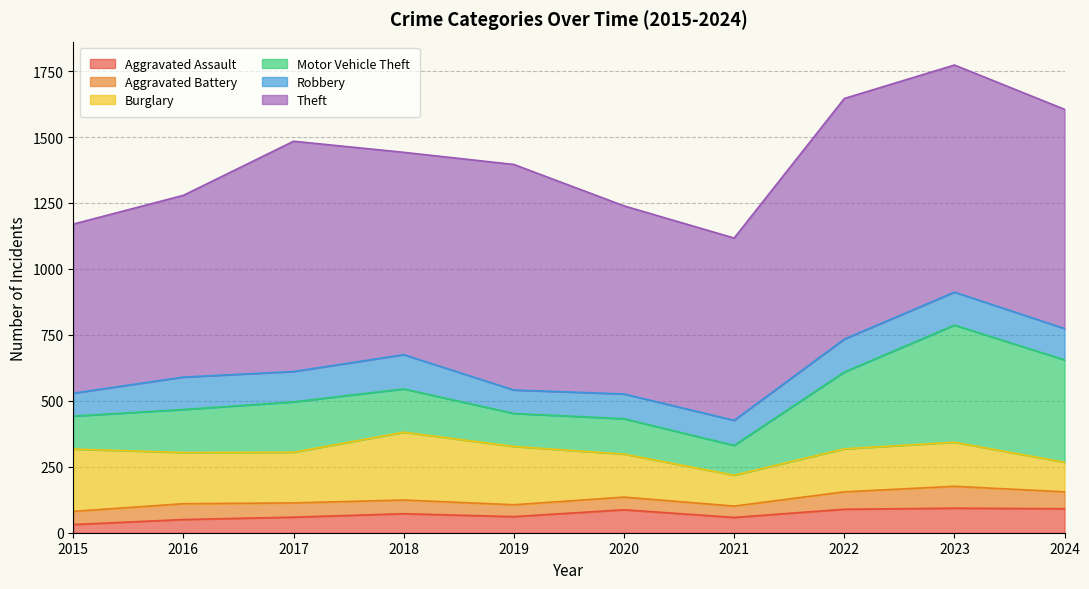

Which label corresponds to the smallest value in the chart?

2015